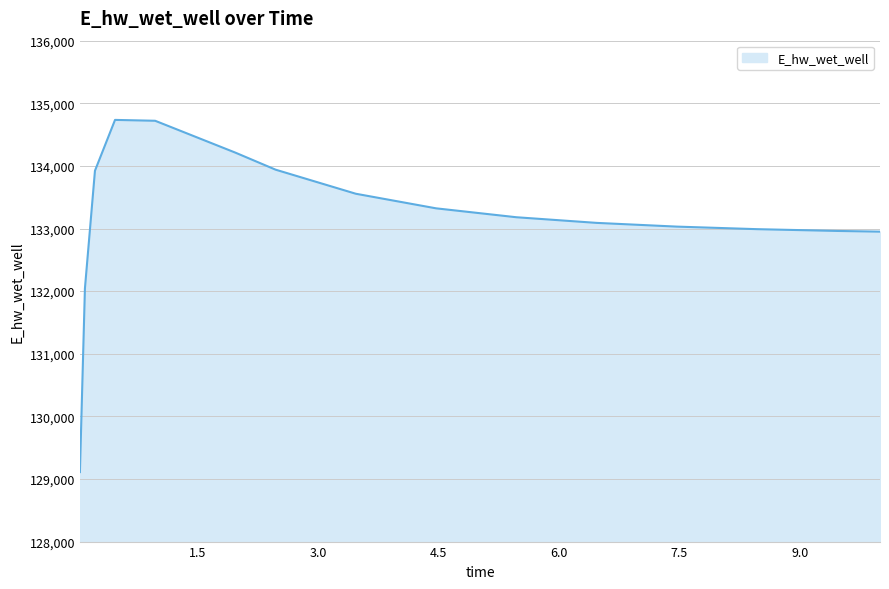

What is the greatest value displayed?

134734.5